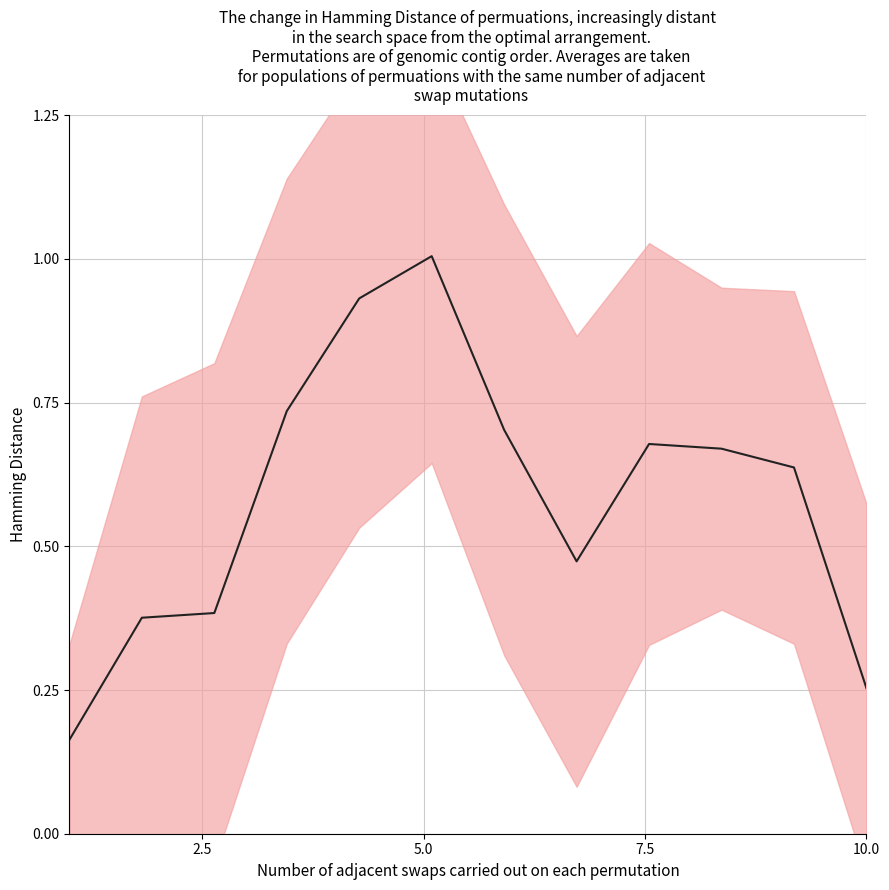

What is the sum of all values?

7.0